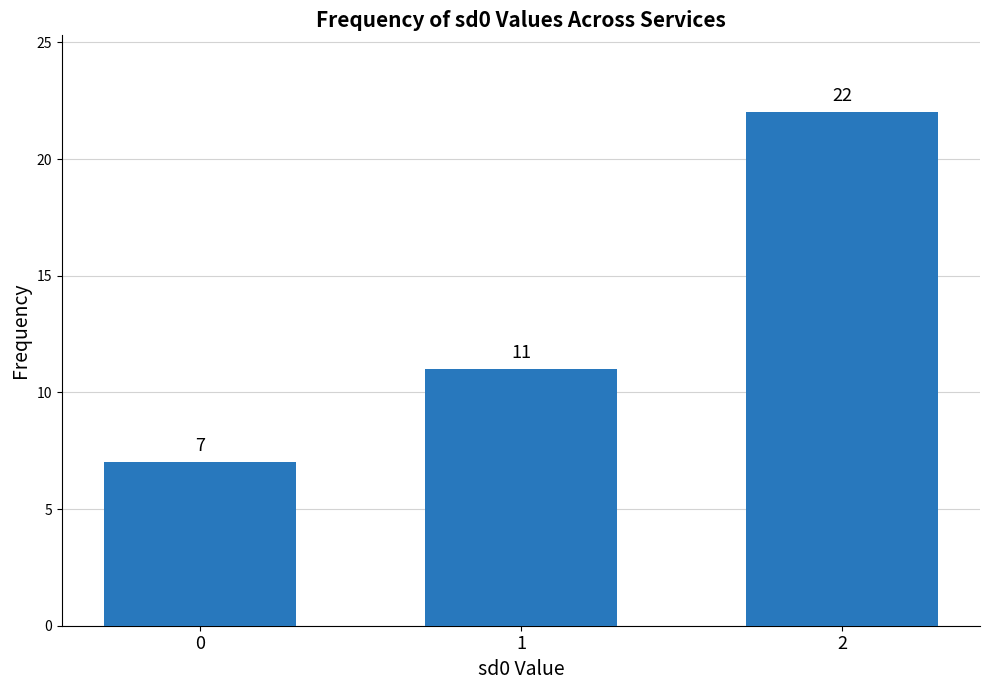

What value does the data have at 0?

7